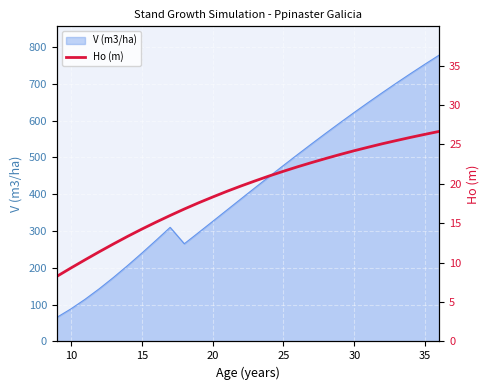

What is the highest value of the V (m3/ha) series?

778.3